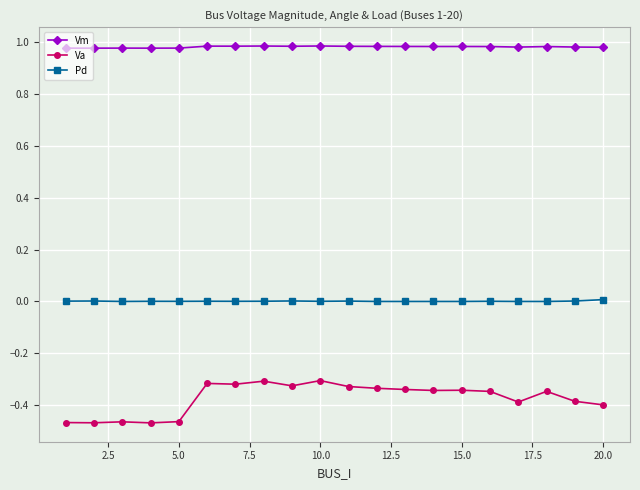

How many categories are shown in the chart?

20